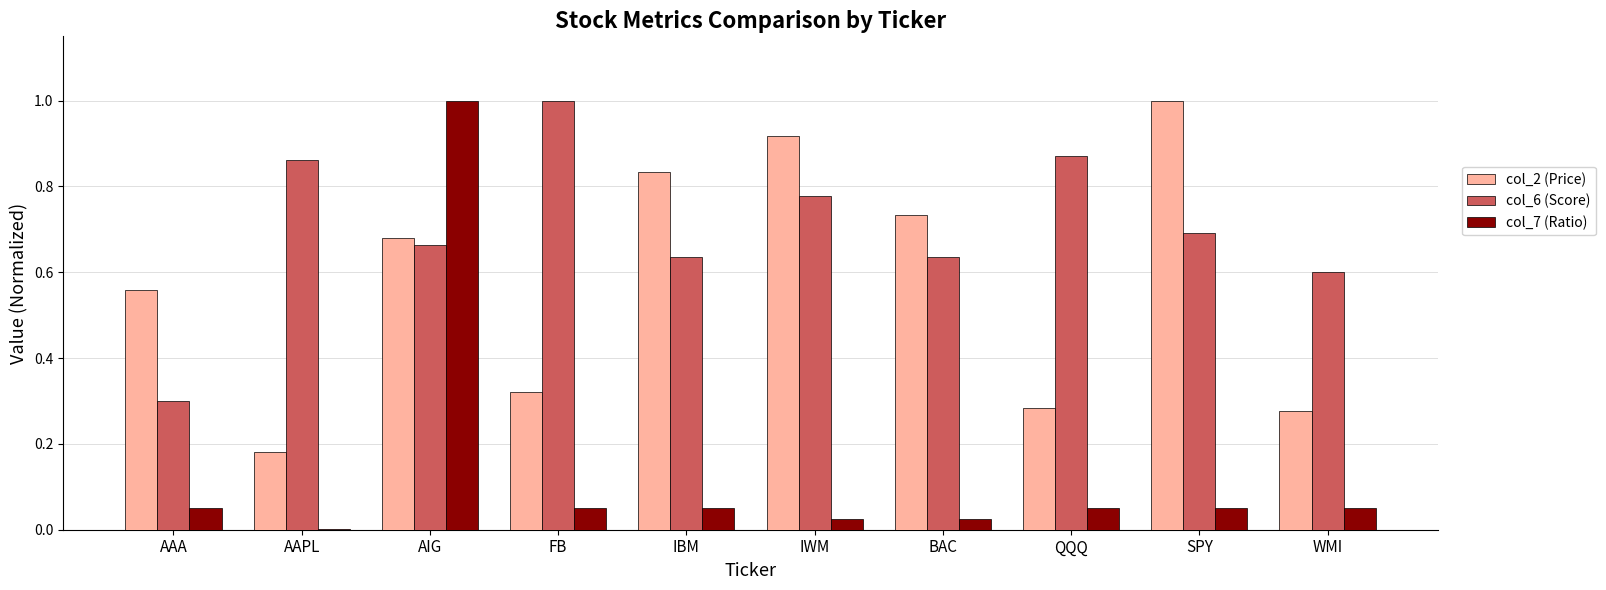

How many col_2 (Price) values are between 0 and 1?

10